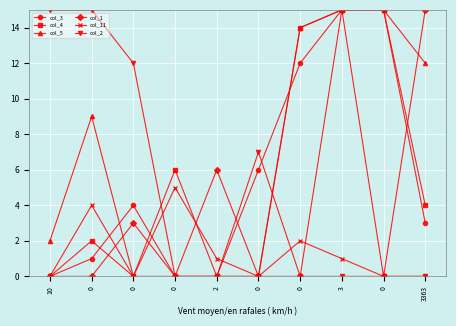

Reading left to right, what are all the values shown in this chart?

col_3: 10=0	0=1	0=4	0=0	2=0	0=6	0=12	3=15	0=15	3363=3
col_4: 10=0	0=2	0=0	0=6	2=0	0=0	0=14	3=15	0=15	3363=4
col_5: 10=2	0=9	0=0	0=0	2=0	0=0	0=14	3=15	0=15	3363=12
col_1: 10=0	0=0	0=3	0=0	2=6	0=0	0=0	3=15	0=0	3363=15
col_11: 10=0	0=4	0=0	0=5	2=1	0=0	0=2	3=1	0=0	3363=0
col_2: 10=15	0=15	0=12	0=0	2=0	0=7	0=0	3=0	0=0	3363=0